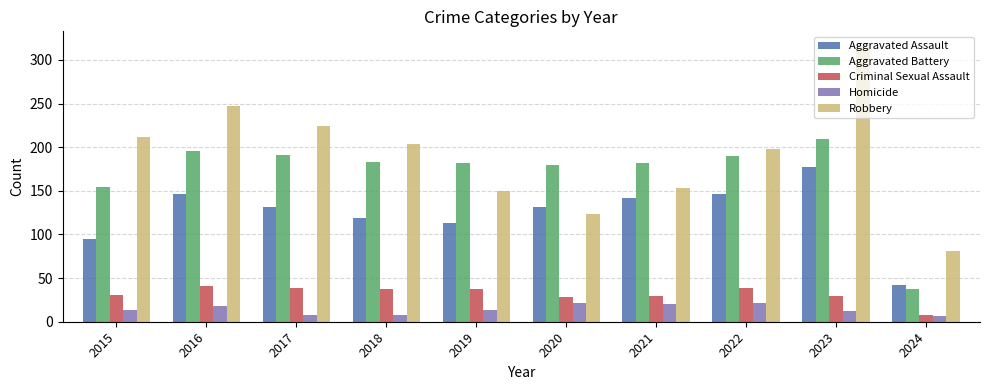

At which category is the sum across all series the highest?

2023